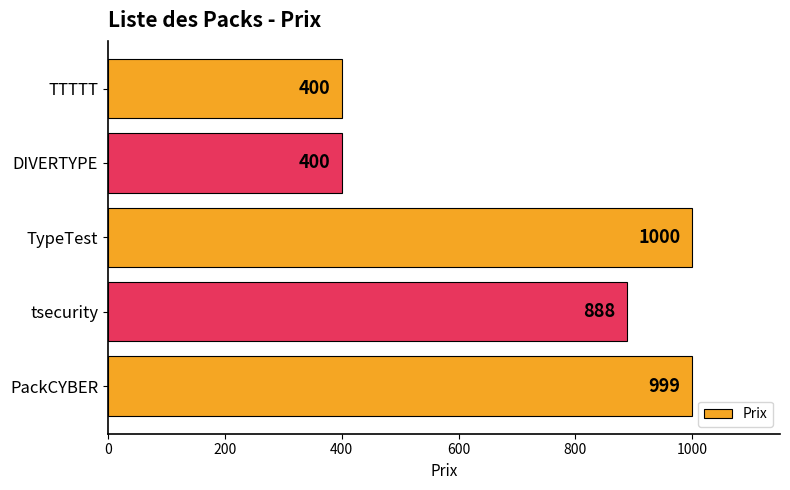

Does the chart contain any negative values?

No